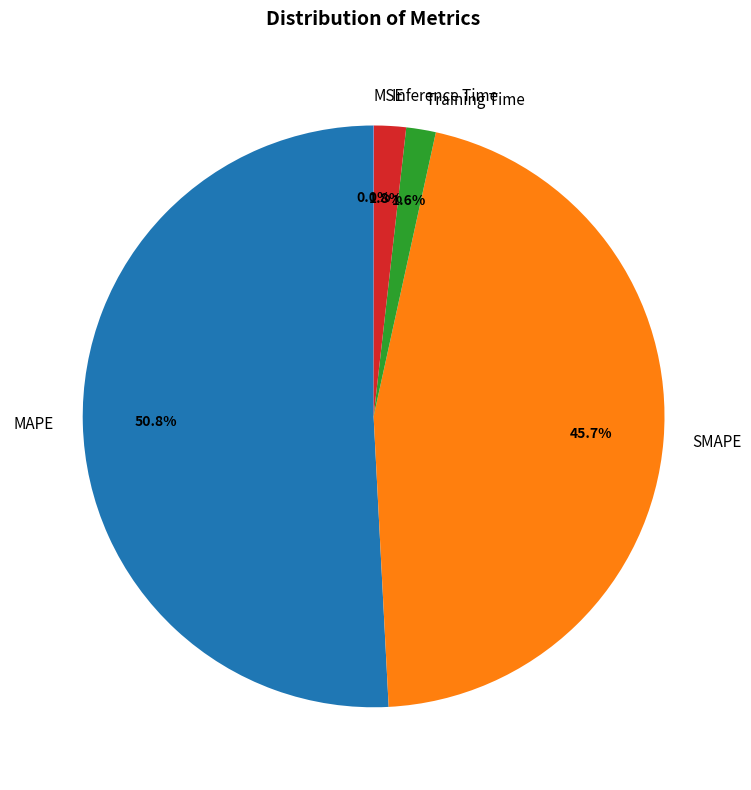

Is the sum of Training Time and Inference Time greater than half?

No